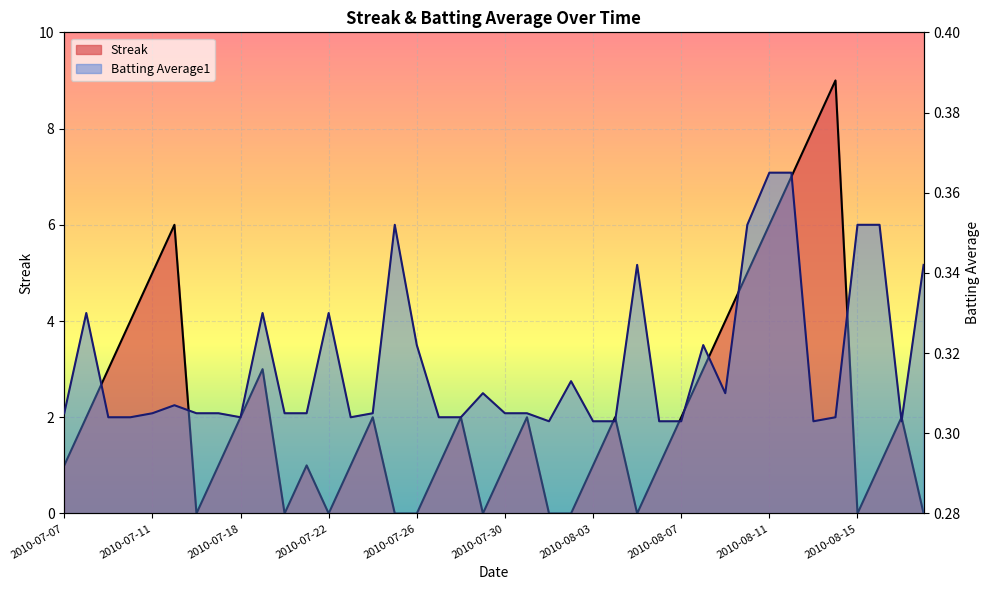

Is it true that Batting Average1 equals 0.5 at 2010-07-19?

False